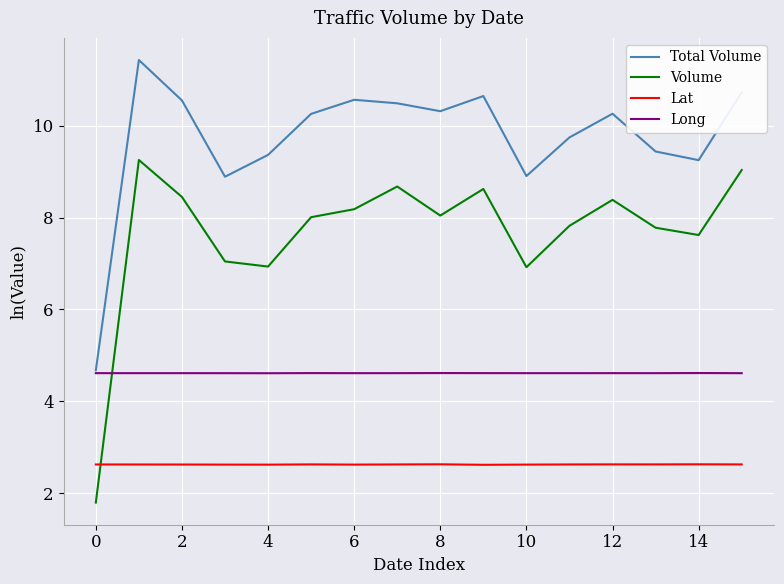

How many intersections are there between Long and Volume?

1